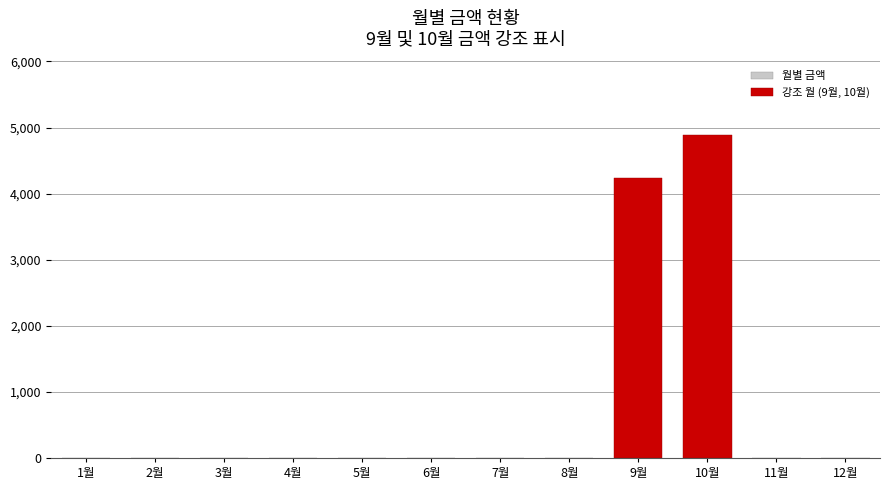

The value at 9월 is 4230. True or false?

True